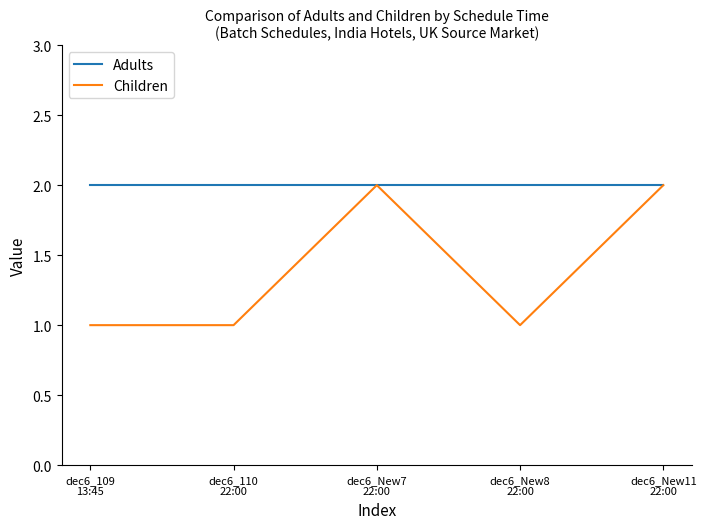

Which series has the largest range (max minus min)?

Children